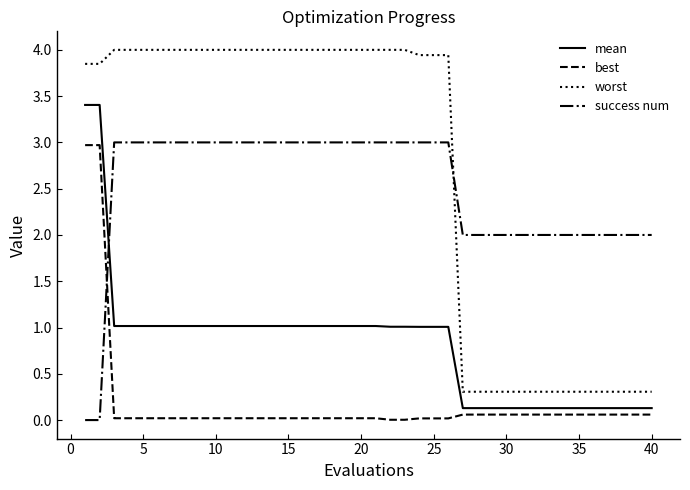

What is the maximum value shown in the chart?

4.0